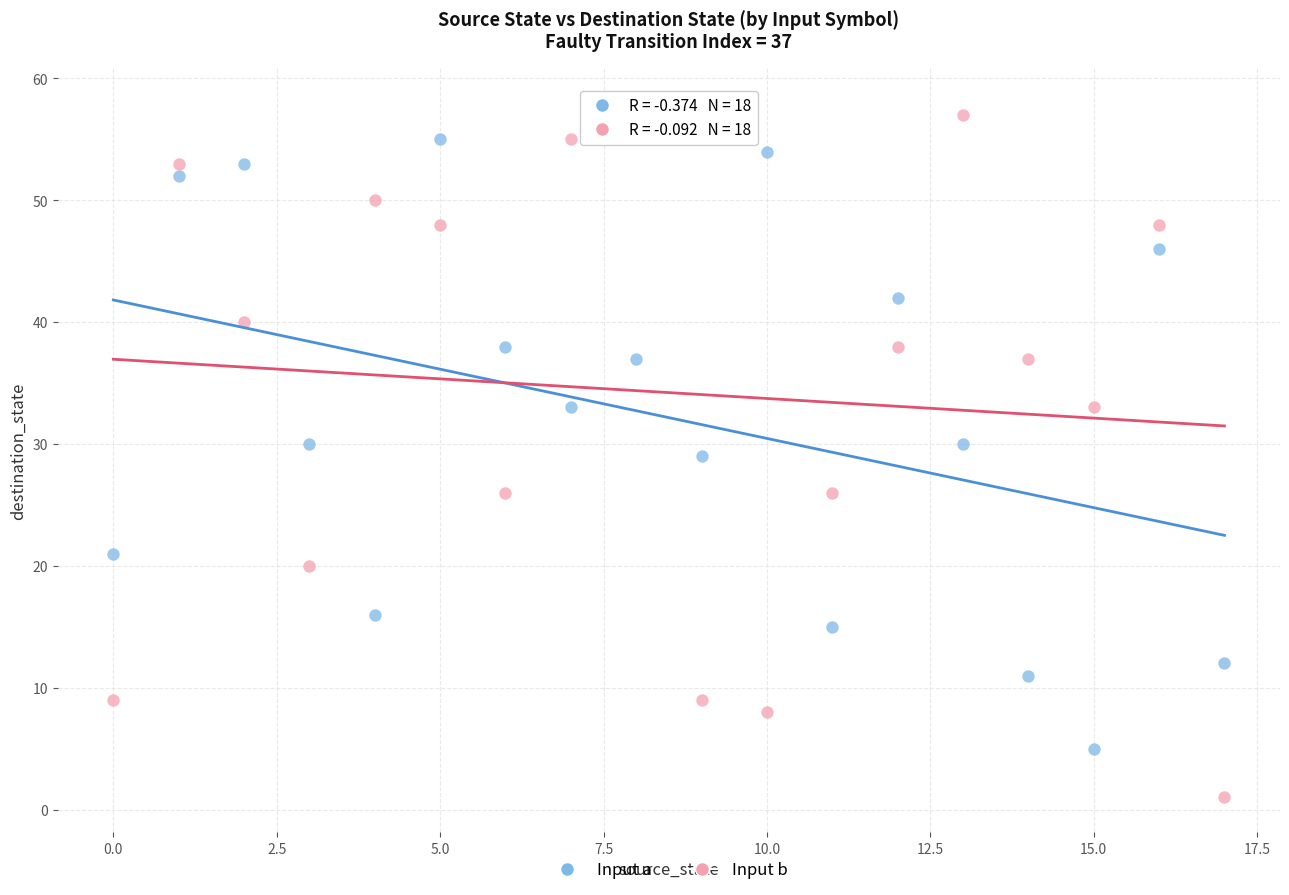

Which series reaches the minimum Y coordinate?

Input b